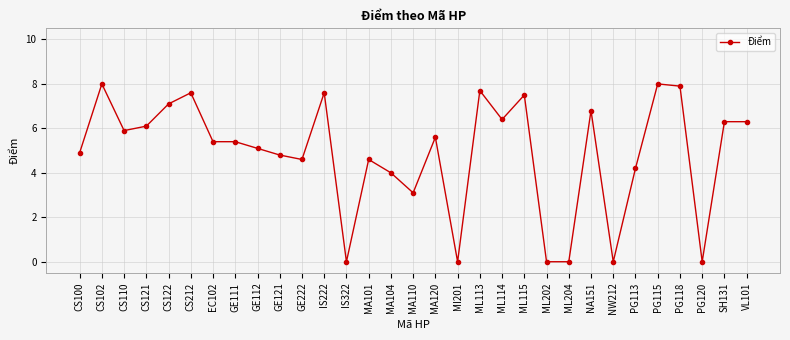

How many values are below 5?

13